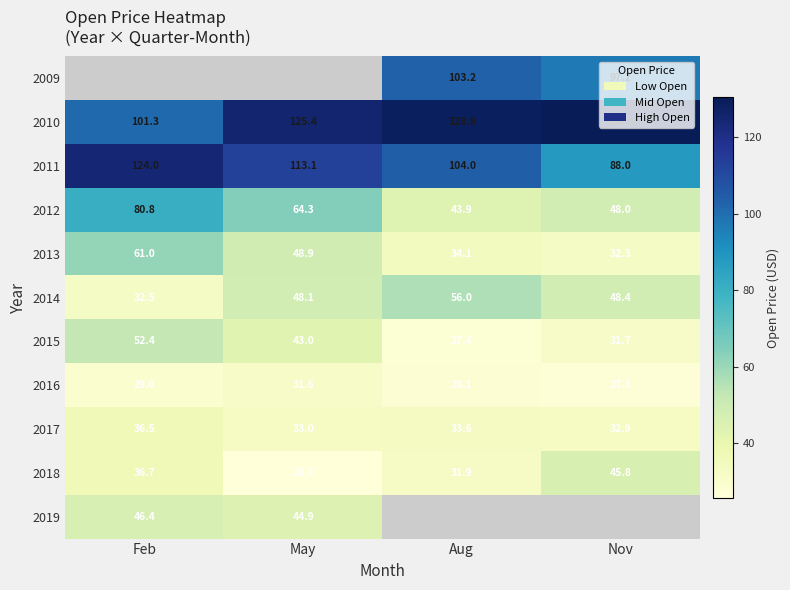

The value of 2018 at May is 25.7. True or false?

True